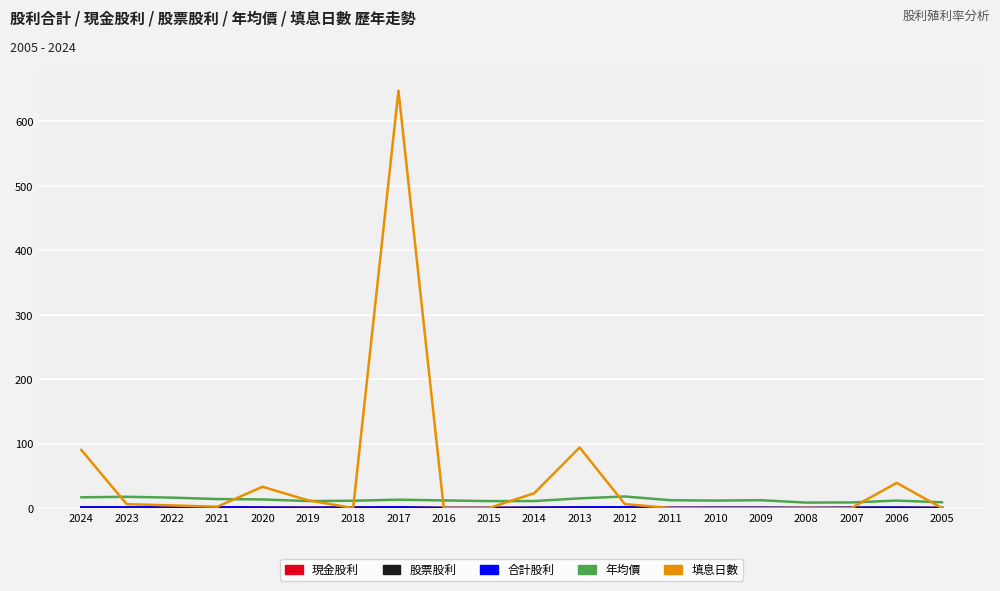

Between 2024 and 2007, which series saw the biggest shift?

填息日數